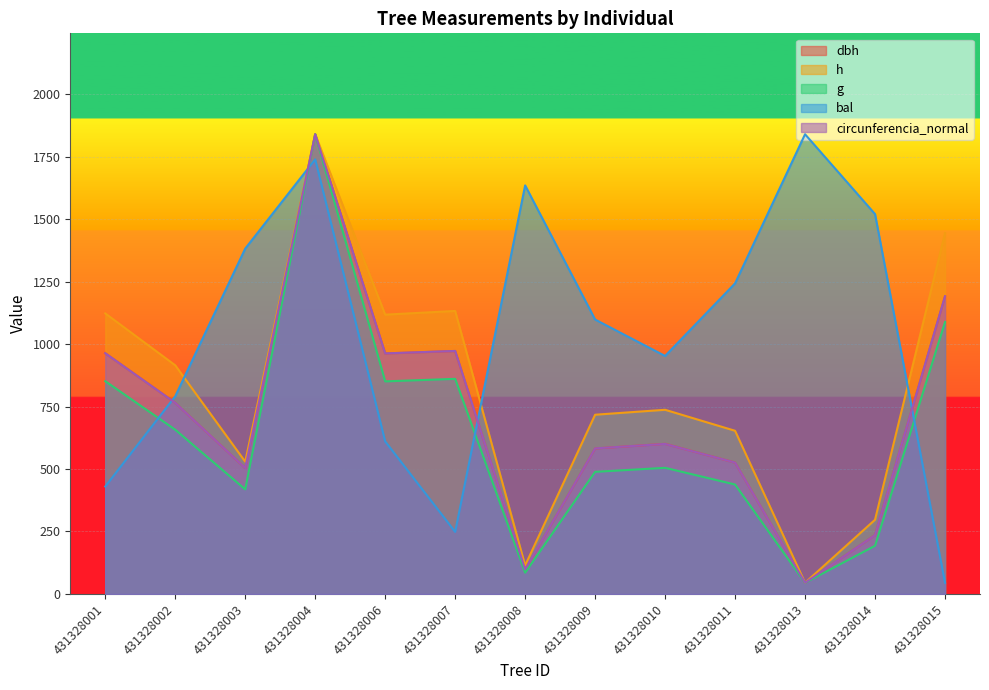

The value of dbh at 431328013 is 77.4. True or false?

False